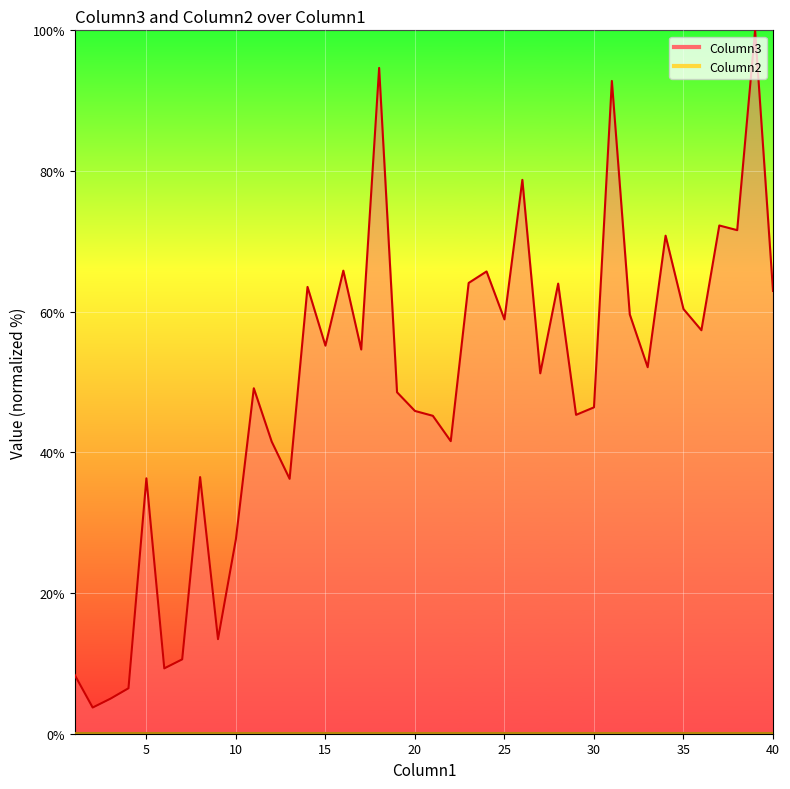

Is it true that the value at 2 is 3.7?

True